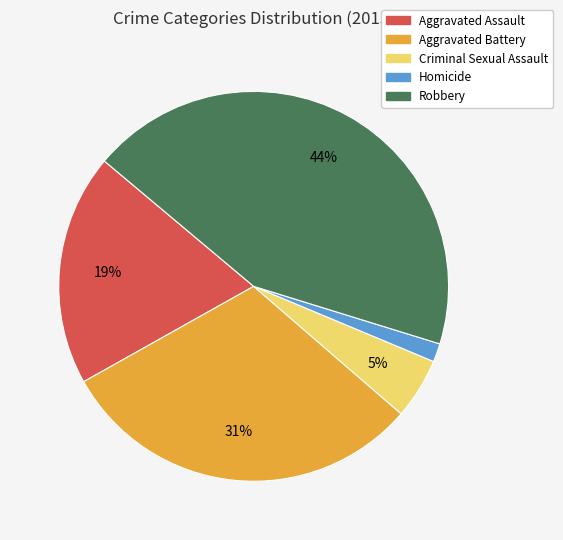

What percentage is the Aggravated Assault slice, to the nearest percent?

19%